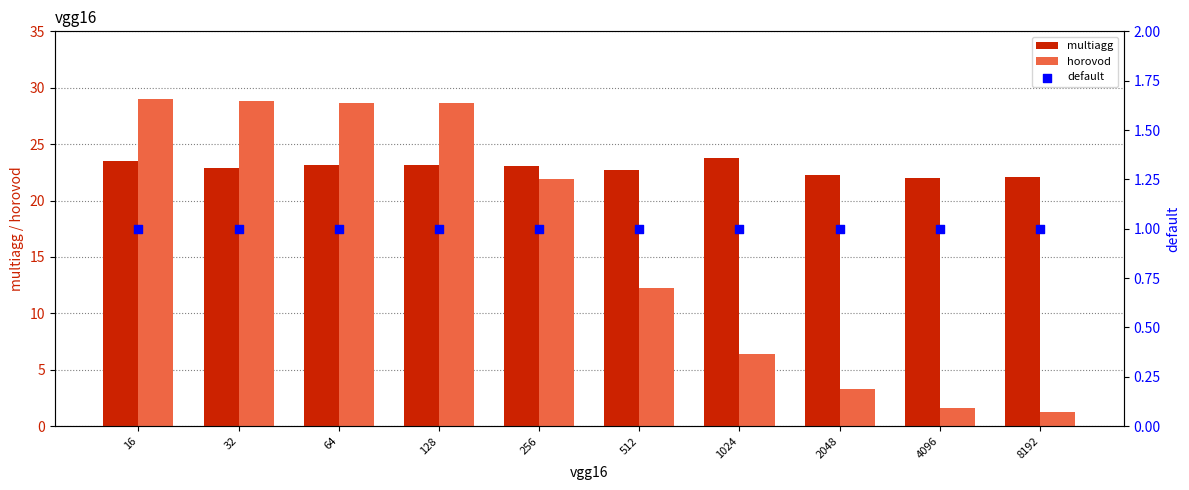

Which series has the widest spread of Y values?

horovod